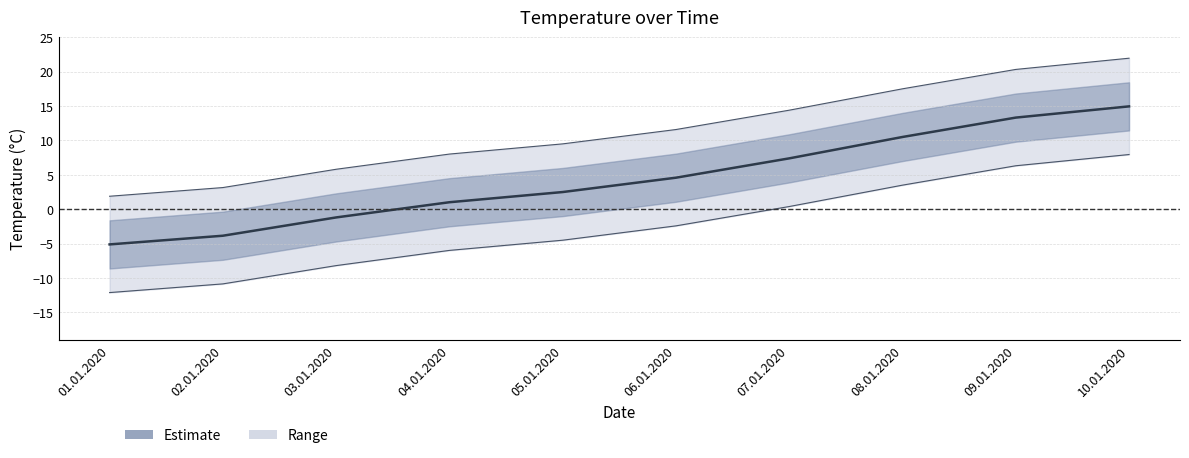

List the labels in order of value, largest first.

10.01.2020, 09.01.2020, 08.01.2020, 07.01.2020, 06.01.2020, 05.01.2020, 04.01.2020, 03.01.2020, 02.01.2020, 01.01.2020